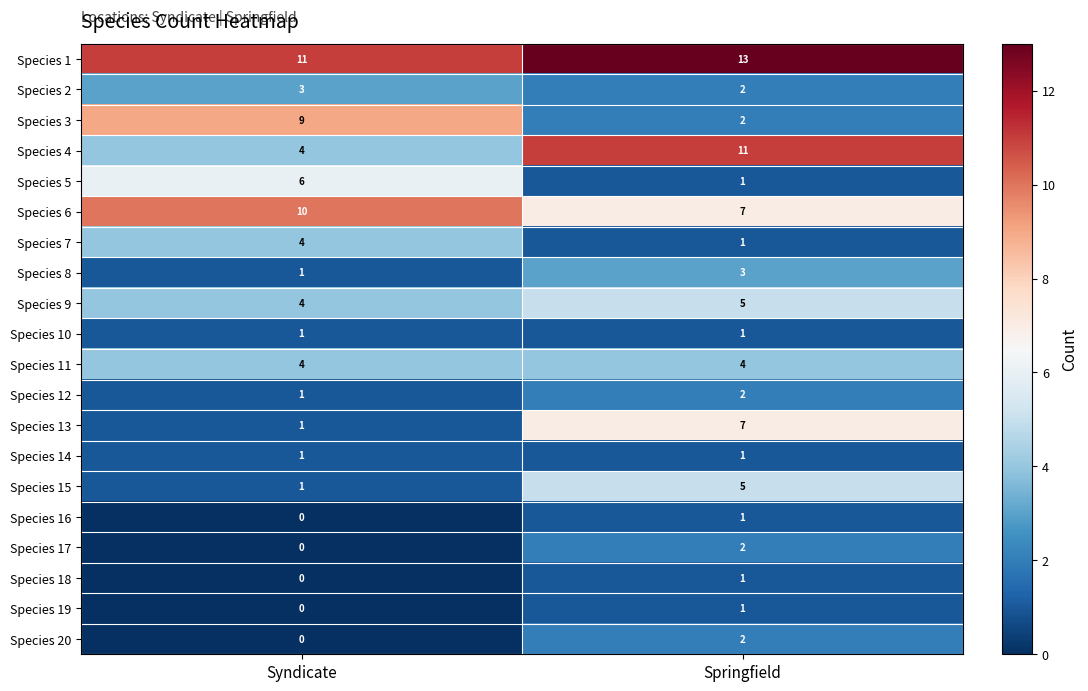

Which category has the highest value in the Species 19 series?

Springfield